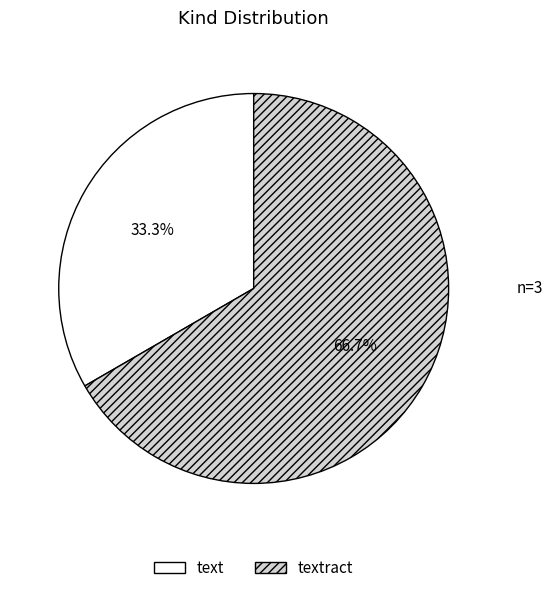

Which slice is the largest?

textract